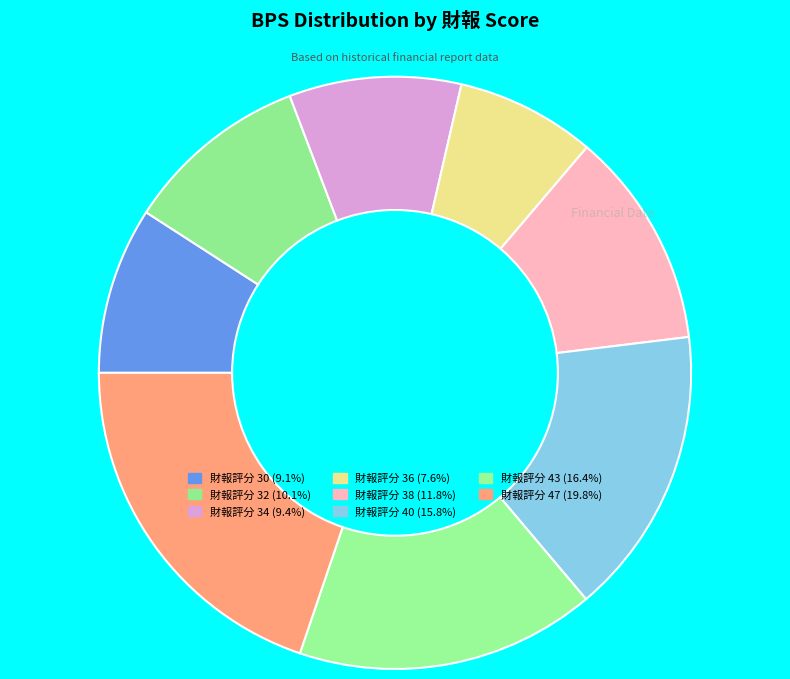

How many slices are in this pie chart?

8